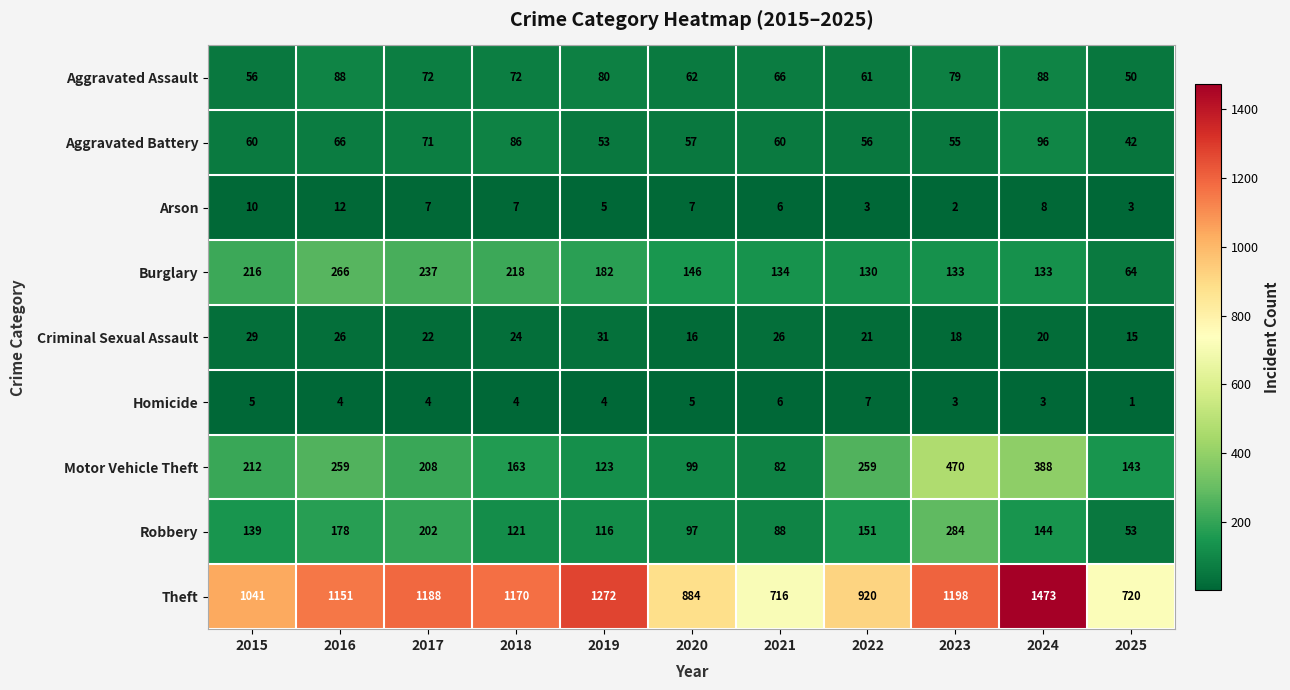

Is it true that Motor Vehicle Theft equals 99 at 2020?

True